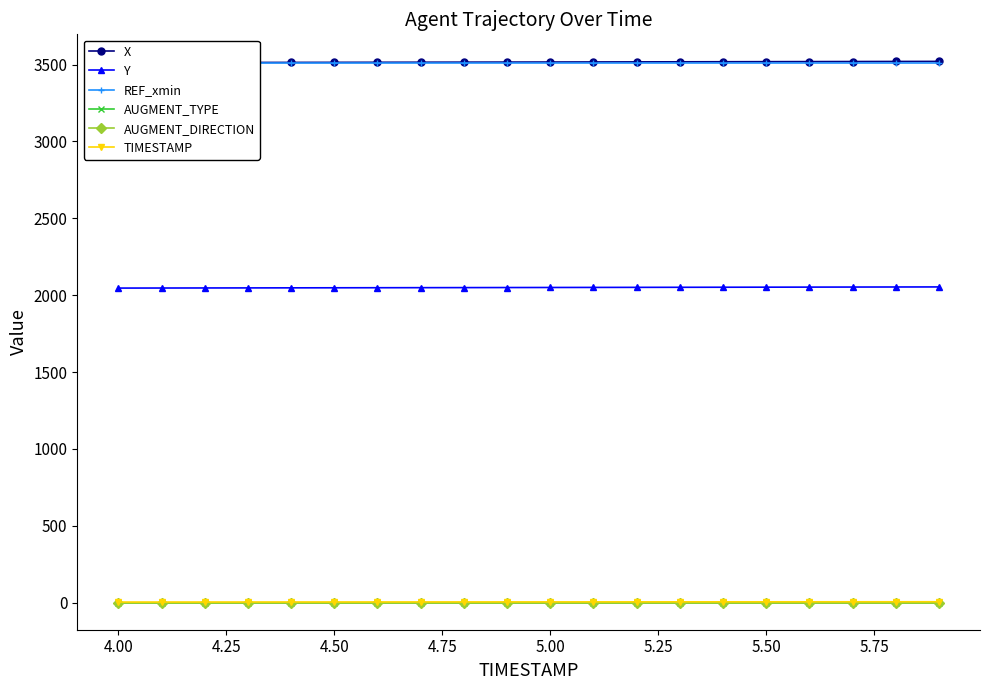

True or false: TIMESTAMP and AUGMENT_TYPE cross at least once.

False